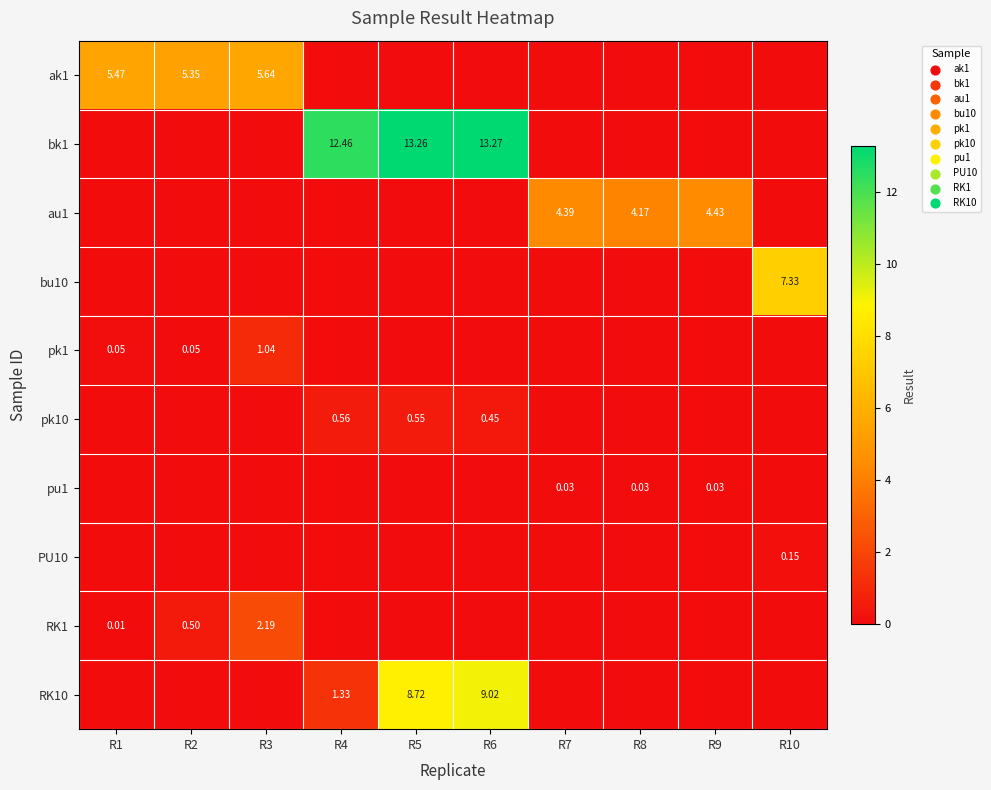

Count the number of data series in this chart.

10